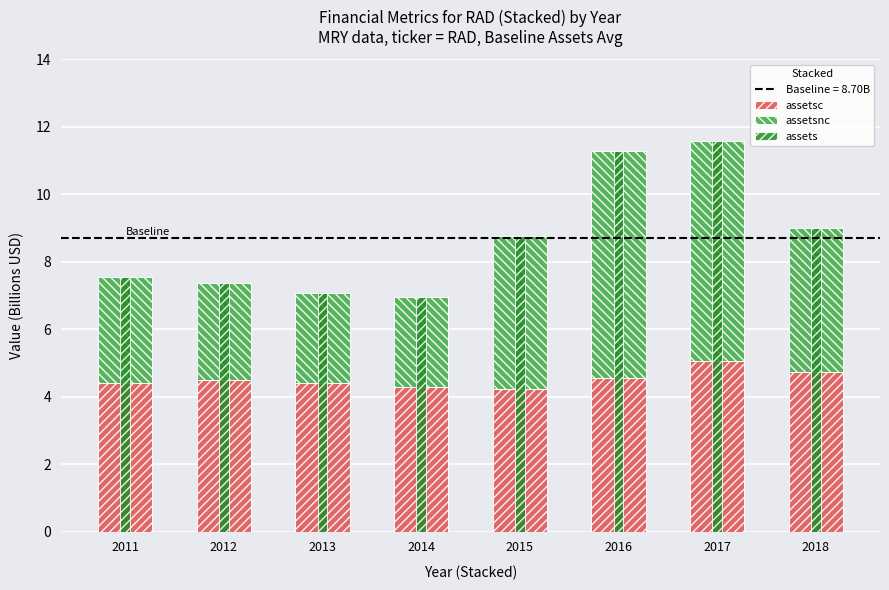

Which series has the largest total across all categories?

assets